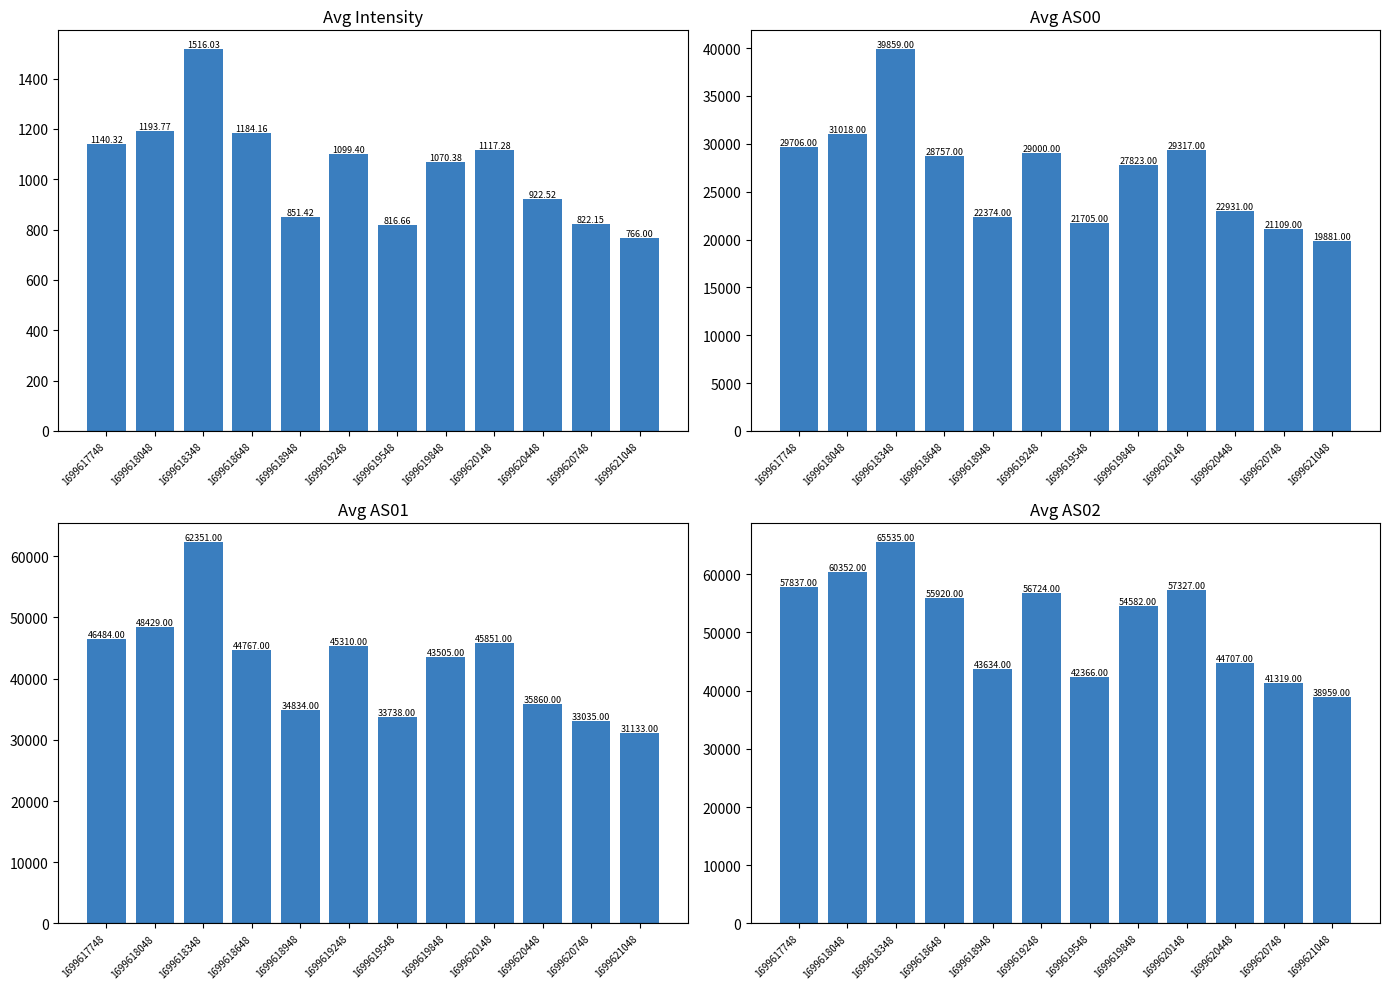

Which series has the widest spread of values?

Avg AS01